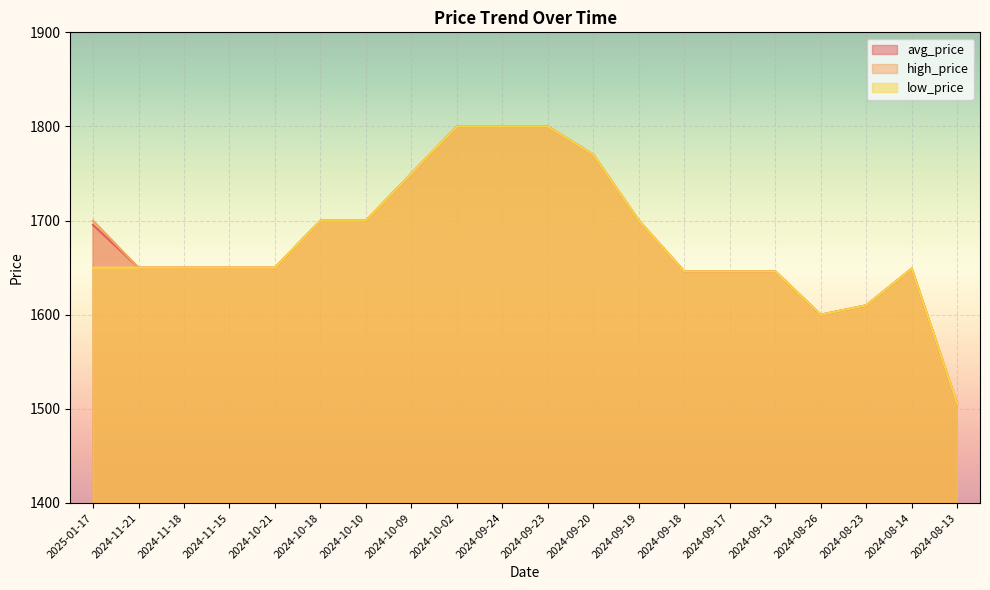

Is the value of high_price at 2025-01-17 greater than the value of avg_price at 2024-09-23?

No